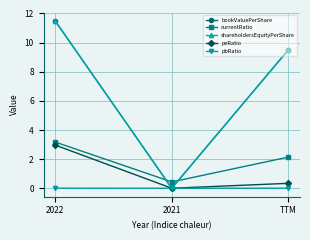

Does the chart have visible grid lines?

Yes